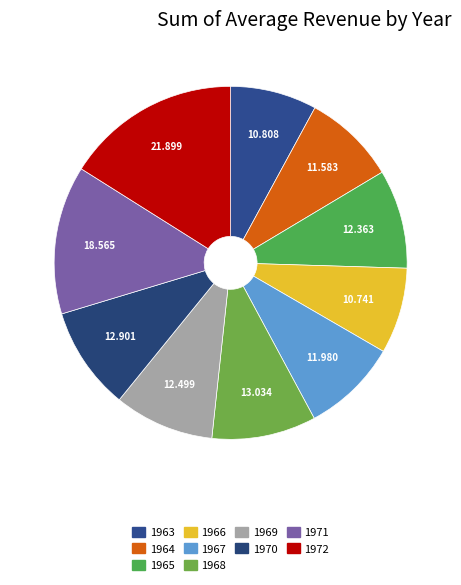

To the nearest percent, what portion does 1963 represent?

8%